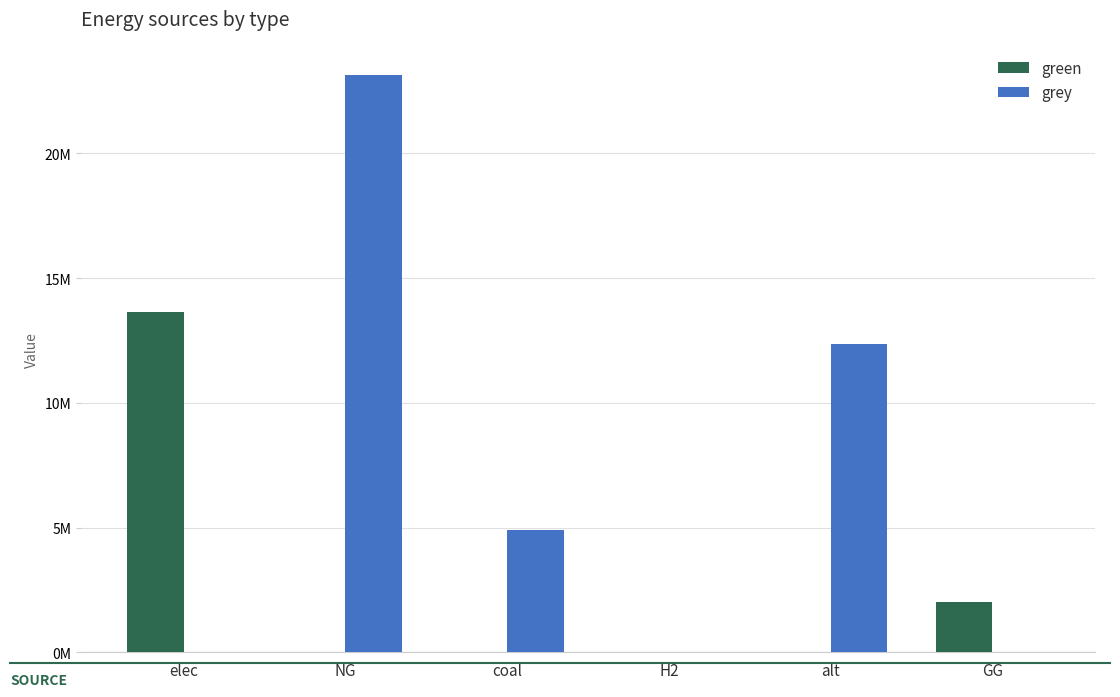

Between elec and GG, which series saw the biggest shift?

green